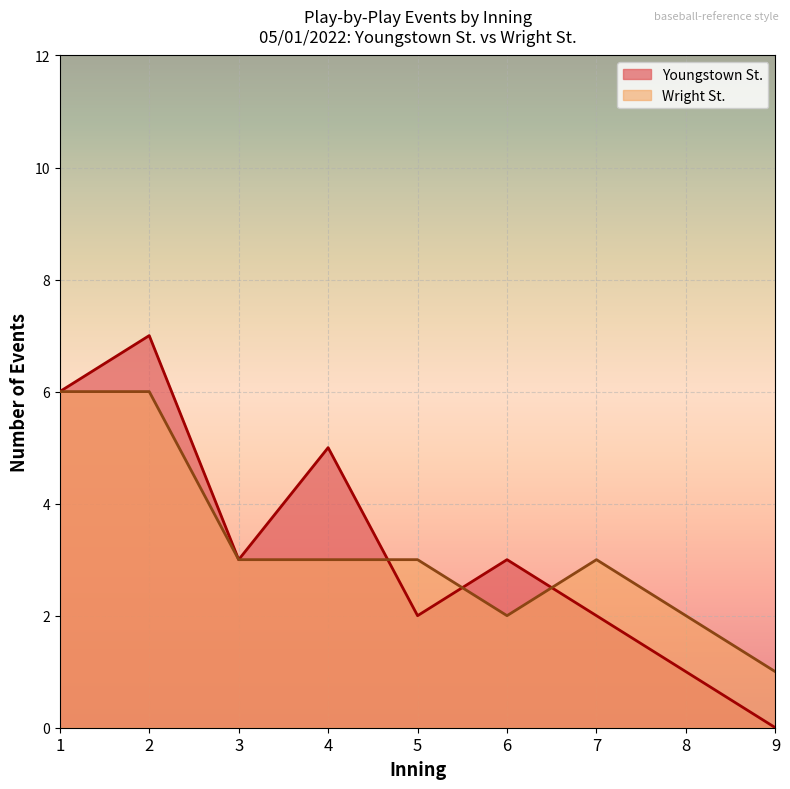

Where is Youngstown St. events per inning nearest to the value 3?

3